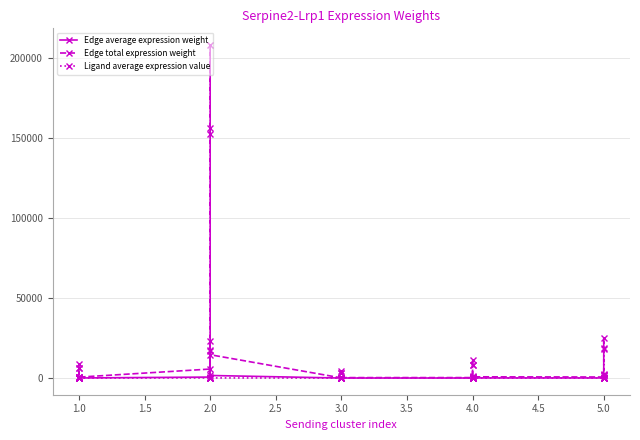

What is the sum of all Edge total expression weight values?

662303.7